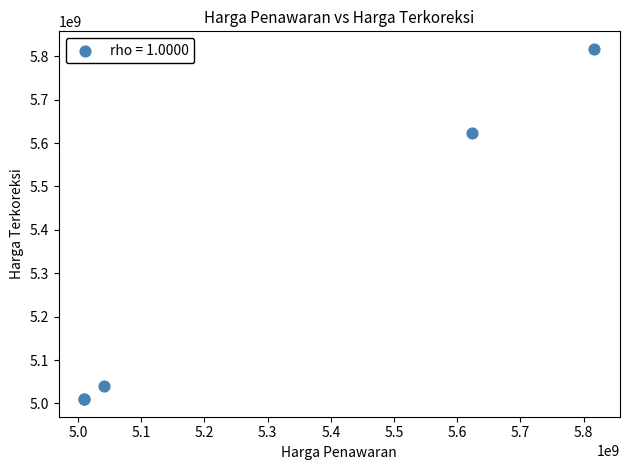

What Y value in the scatter plot is closest to 5413424656?

5623031340.0